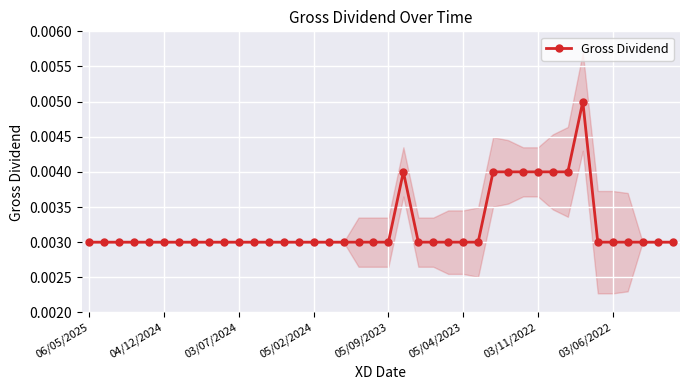

Where is the data nearest to the value 0?

06/05/2025